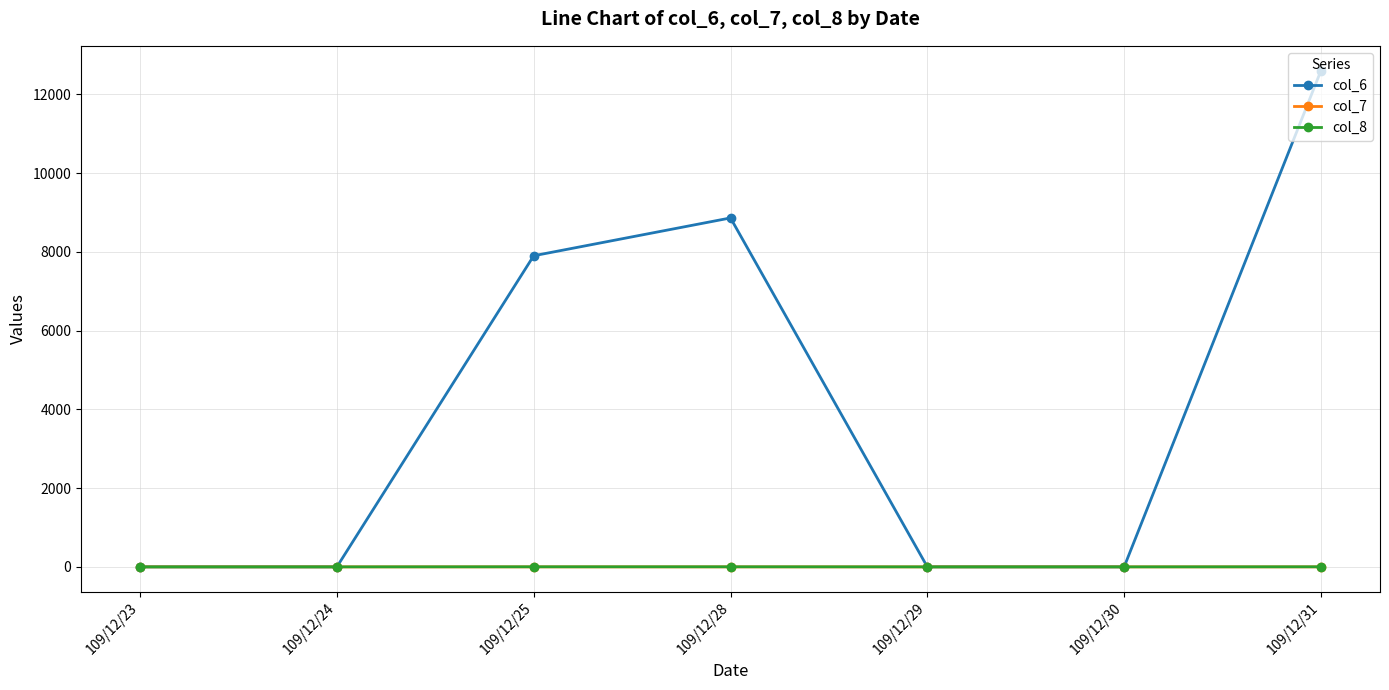

How many lines are shown in the chart?

3